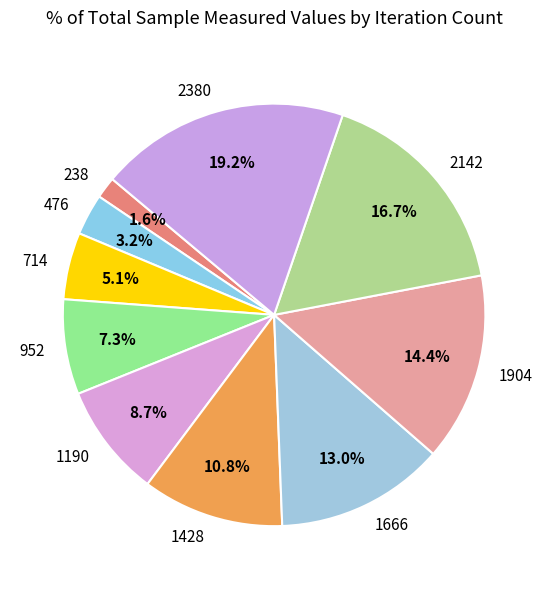

Is there any slice that represents more than half of the pie?

No